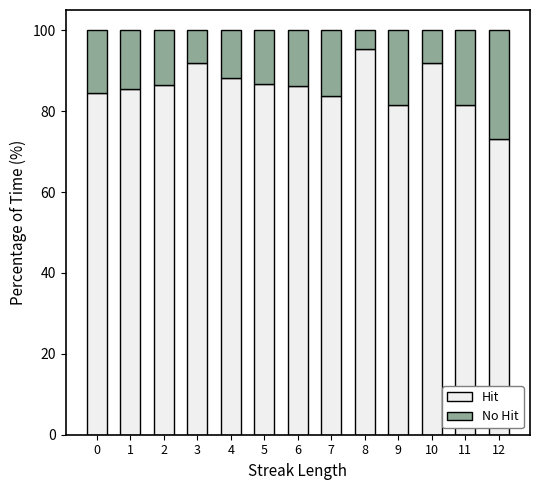

What is the difference between the second highest and minimum values in the Hit series?

18.9